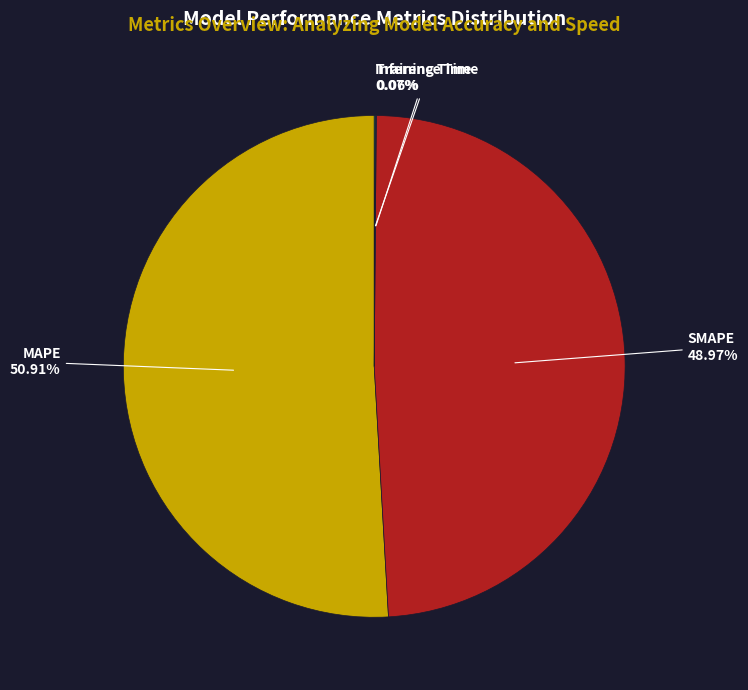

Is there any slice that represents more than half of the pie?

Yes